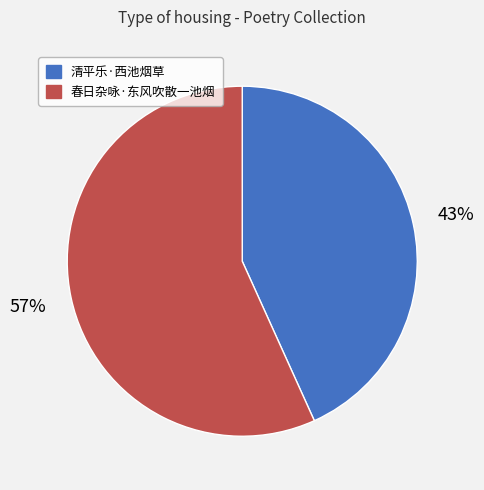

True or false: 清平乐·西池烟草 accounts for 37% of the total.

False